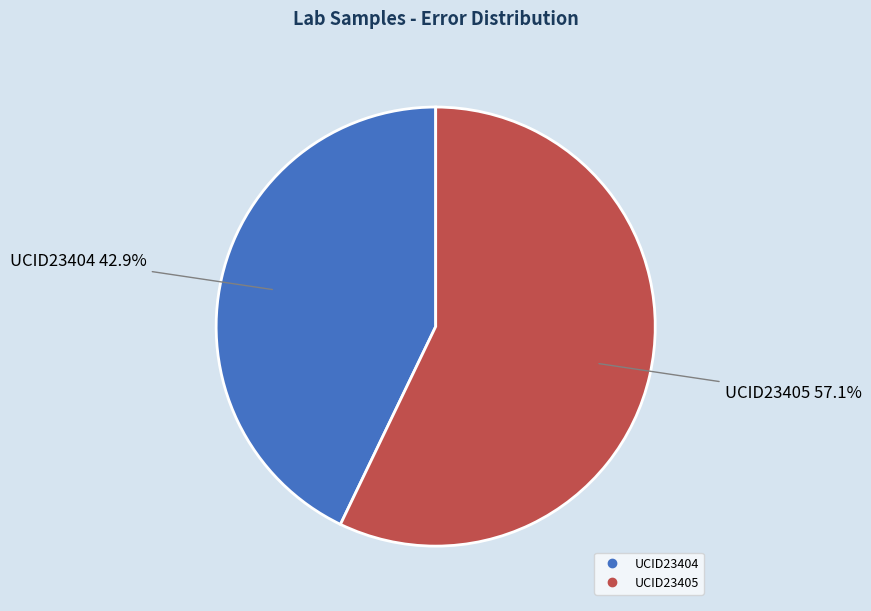

Do UCID23405 and UCID23404 together represent more than half of the pie?

Yes